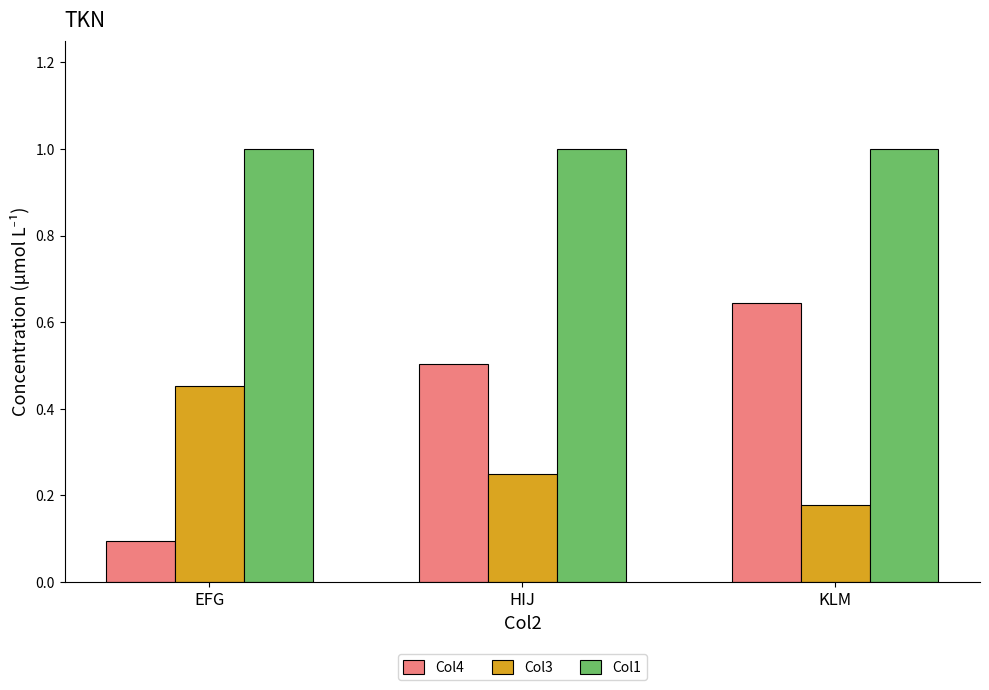

The Col1 series shows 0.6 at KLM. True or false?

False